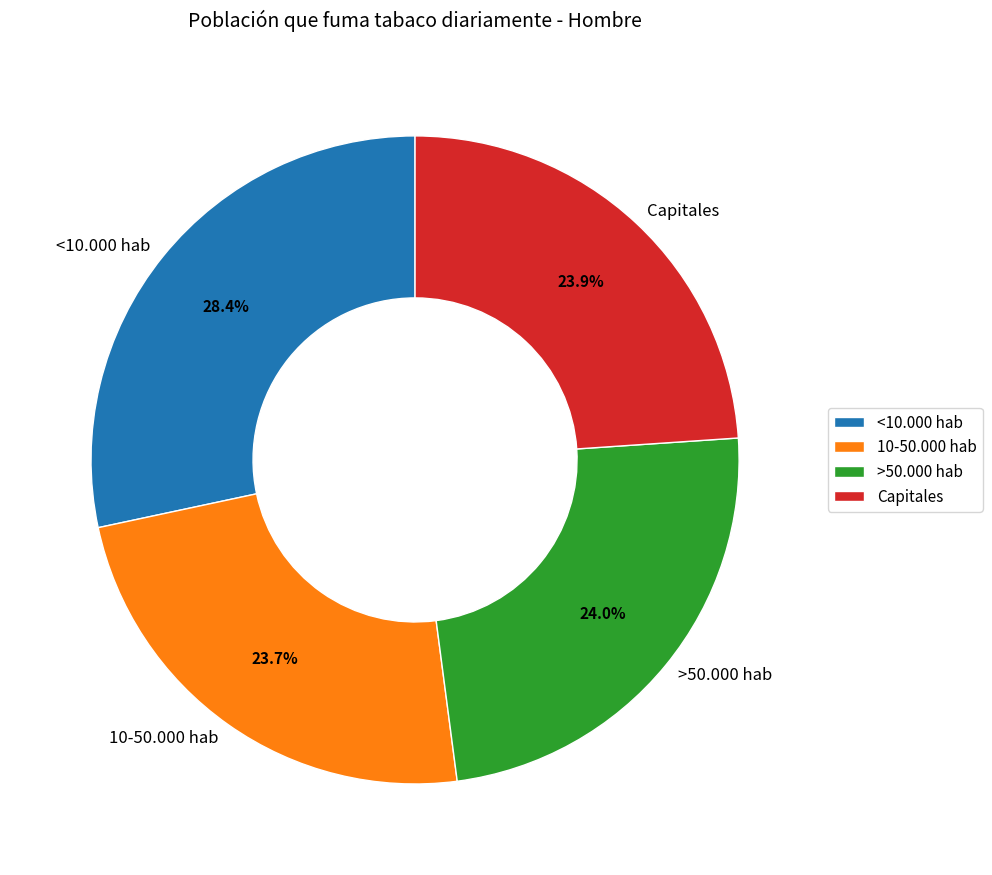

What is the ratio of the value at <10.000 hab to the value at 10-50.000 hab?

1.2